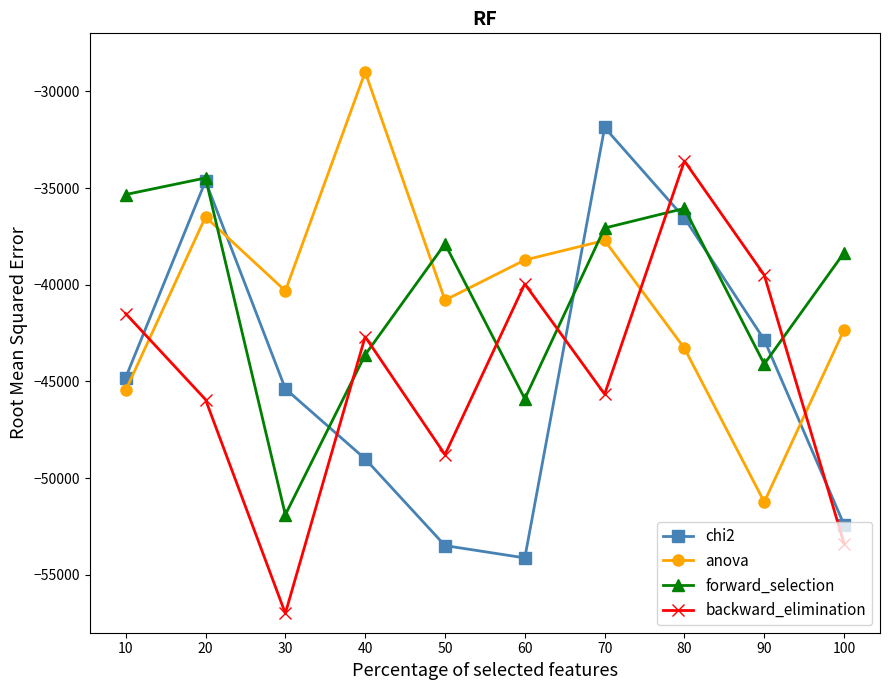

How many times do backward_elimination and forward_selection cross each other?

6